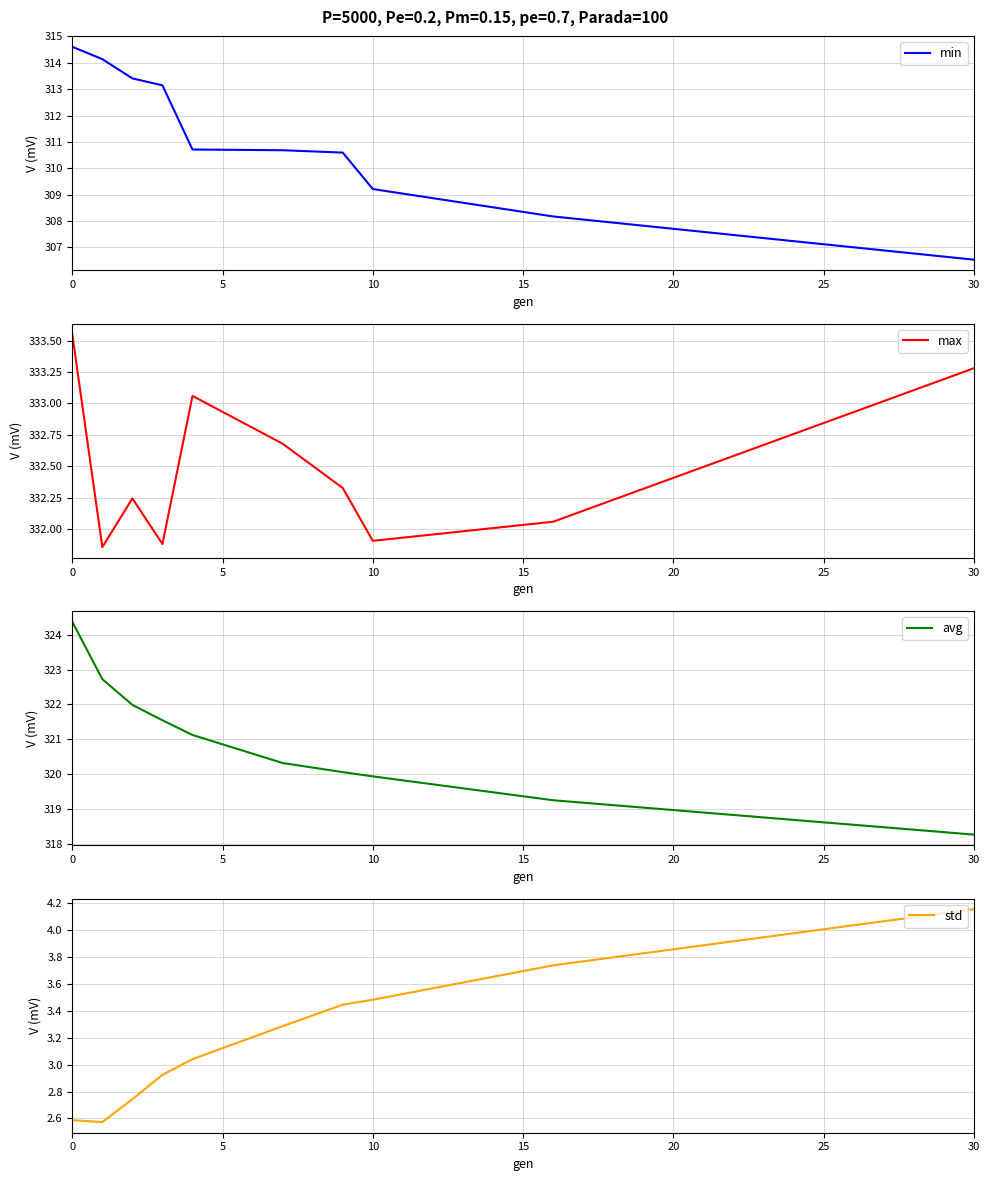

Reading left to right, transcribe all the data shown in this chart.

min: 314.6	314.1	313.4	313.1	310.7	310.7	310.6	309.2	308.2	306.5
max: 333.6	331.9	332.2	331.9	333.1	332.7	332.3	331.9	332.1	333.3
avg: 324.4	322.7	322.0	321.5	321.1	320.3	320.1	319.9	319.2	318.3
std: 2.6	2.6	2.7	2.9	3.0	3.3	3.4	3.5	3.7	4.2